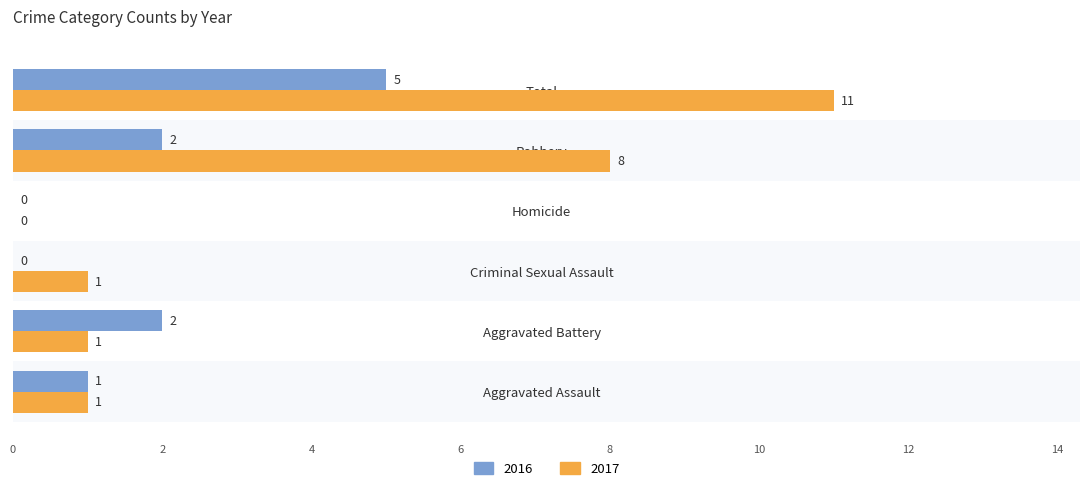

Reading right to left, list all the values displayed in this chart.

2016: Total=5	Robbery=2	Homicide=0	Criminal Sexual Assault=0	Aggravated Battery=2	Aggravated Assault=1
2017: Total=11	Robbery=8	Homicide=0	Criminal Sexual Assault=1	Aggravated Battery=1	Aggravated Assault=1